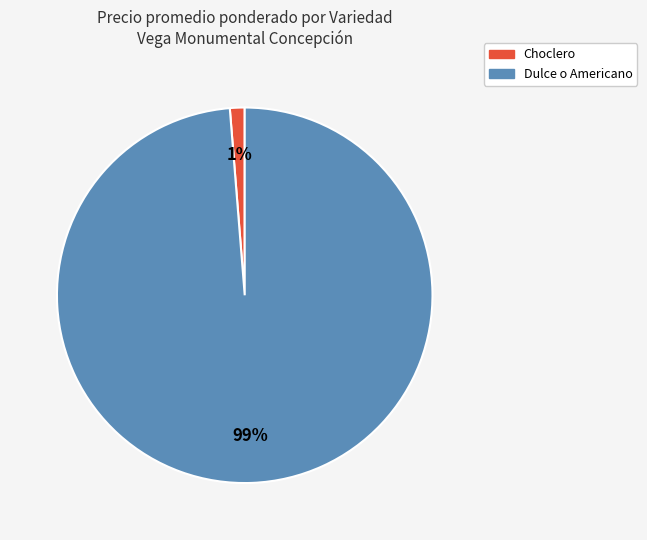

Is it true that Choclero is 40% of the pie?

False